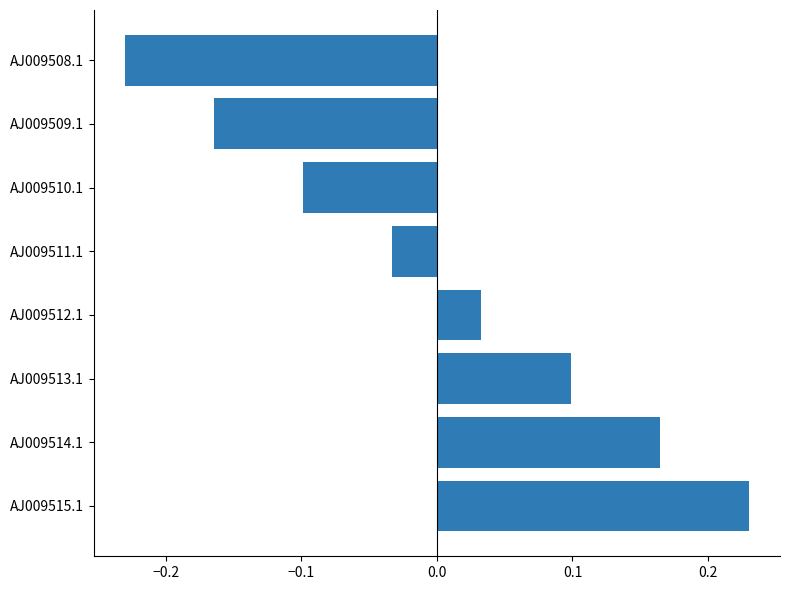

At which category does the chart reach its minimum across all series?

AJ009508.1